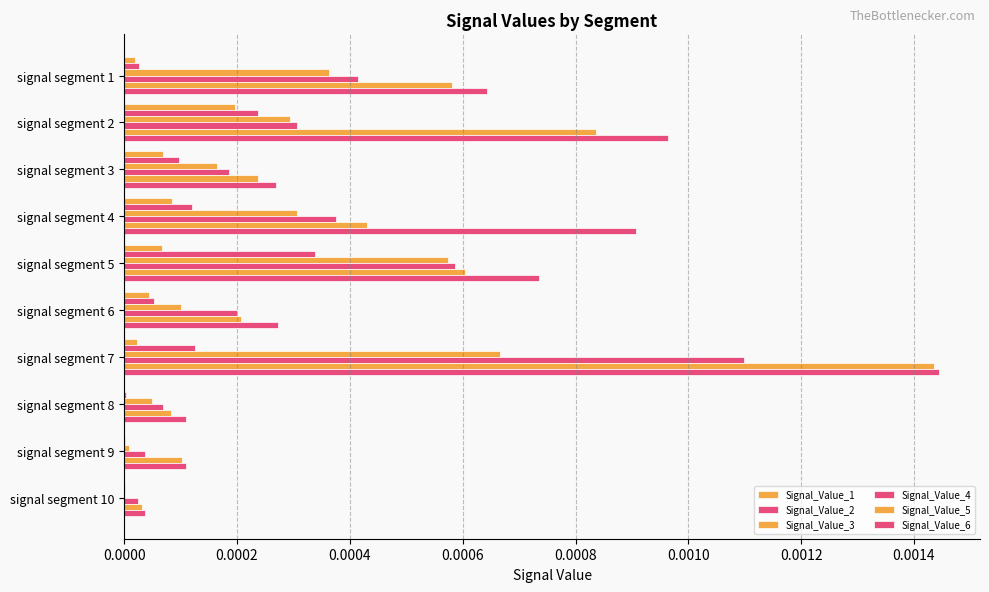

Count the number of data series in this chart.

6